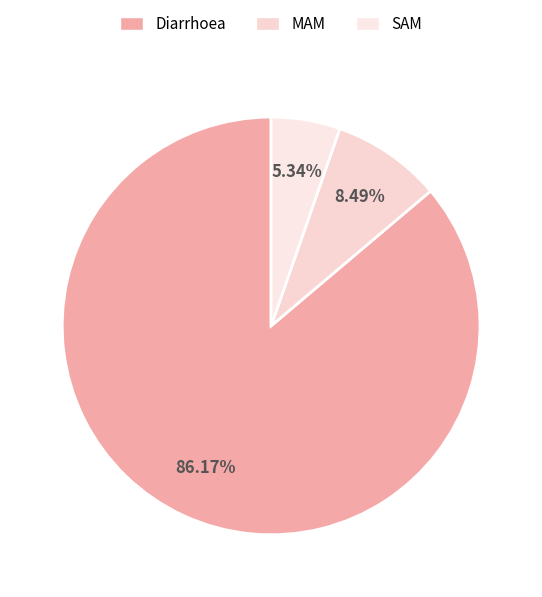

To the nearest percent, what is the combined percentage of MAM and Diarrhoea?

95%